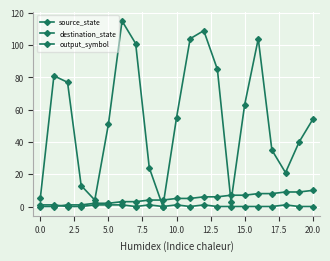

Which series has the largest range (max minus min)?

destination_state